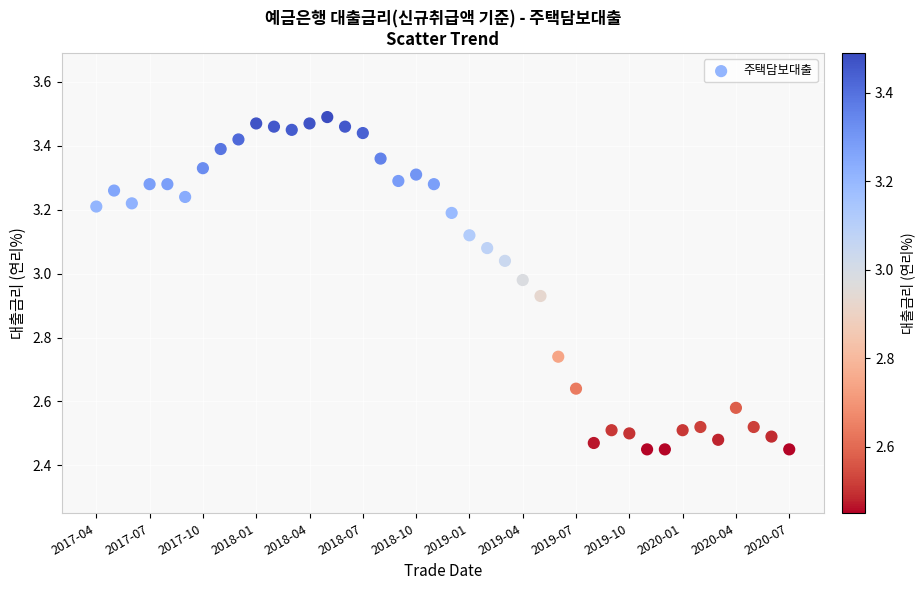

What is the range of Y values (max minus min)?

1.0